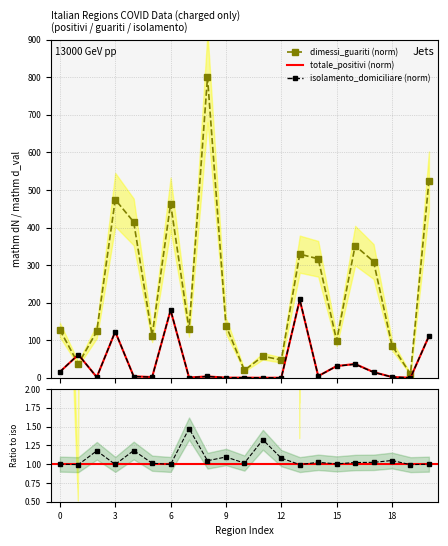

True or false: isolamento_domiciliare (norm) and dimessi_guariti (norm) intersect in this chart.

True